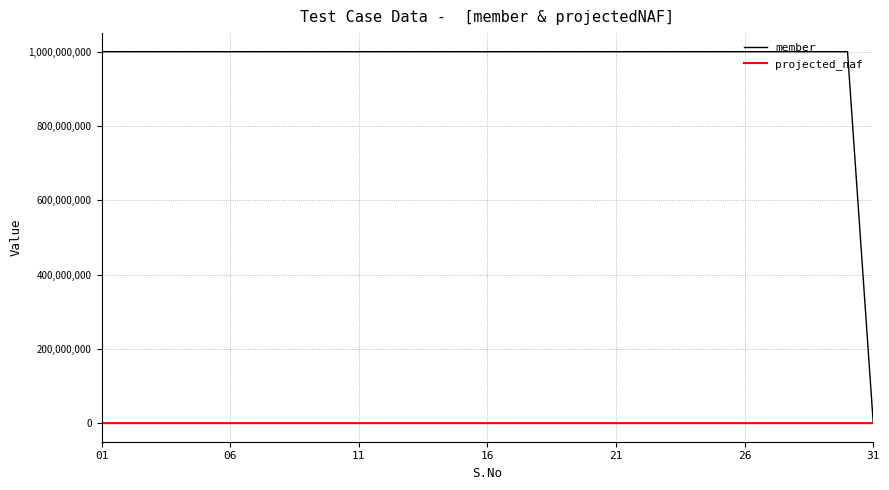

Which series has the largest range (max minus min)?

member